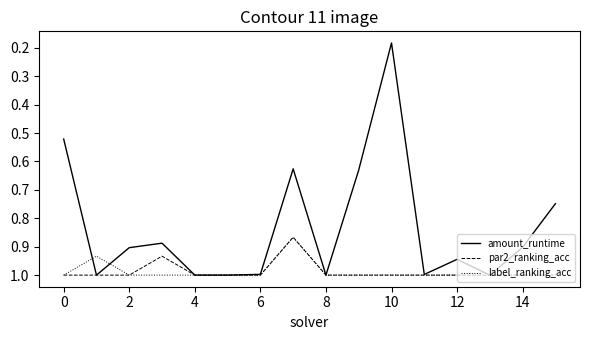

What is the highest value of the label_ranking_acc series?

1.0